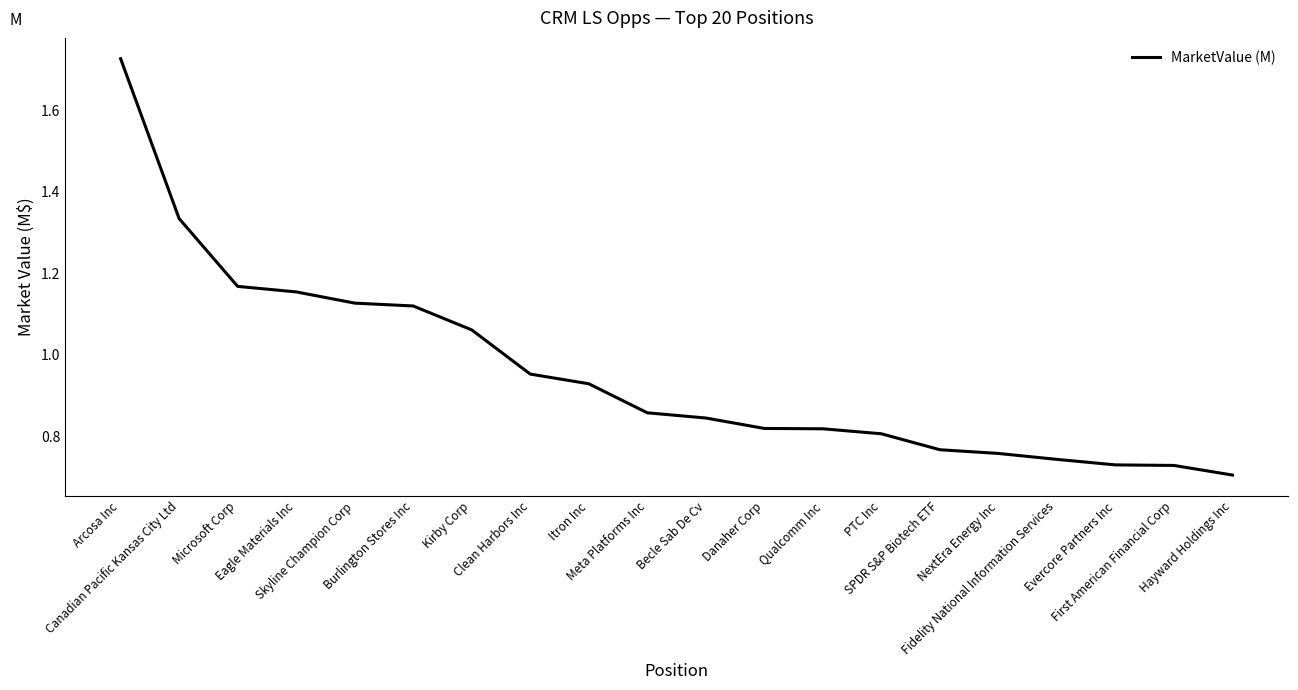

What is the difference between the maximum and minimum values?

1.0